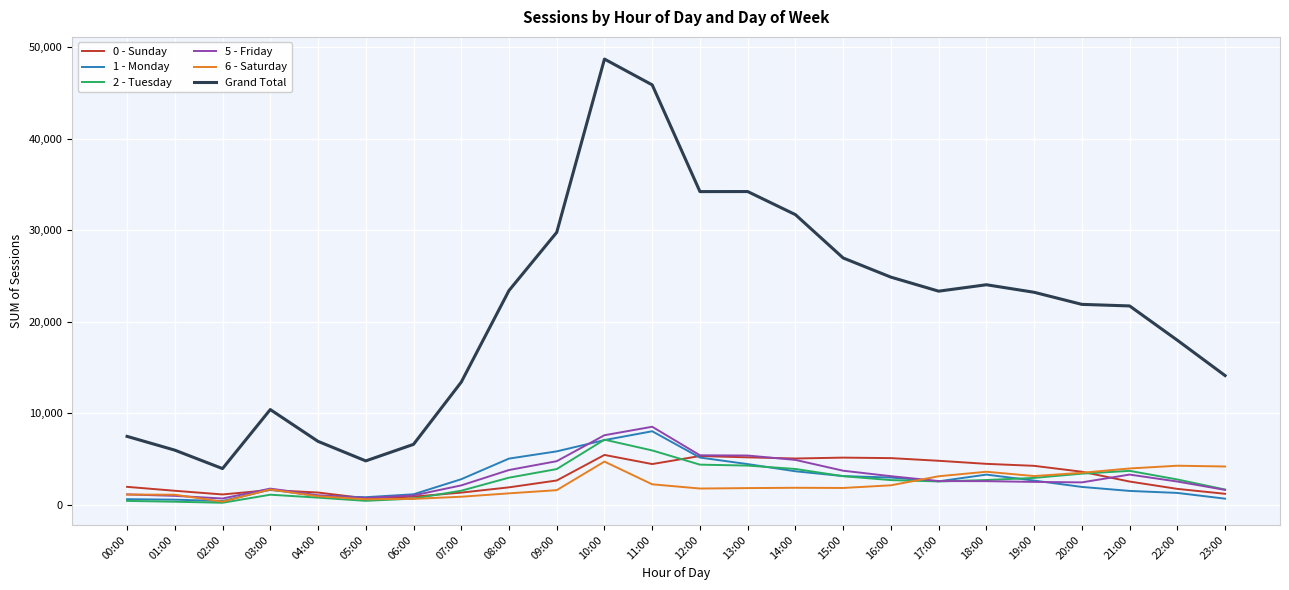

At how many categories does at least one series exceed 31291?

5